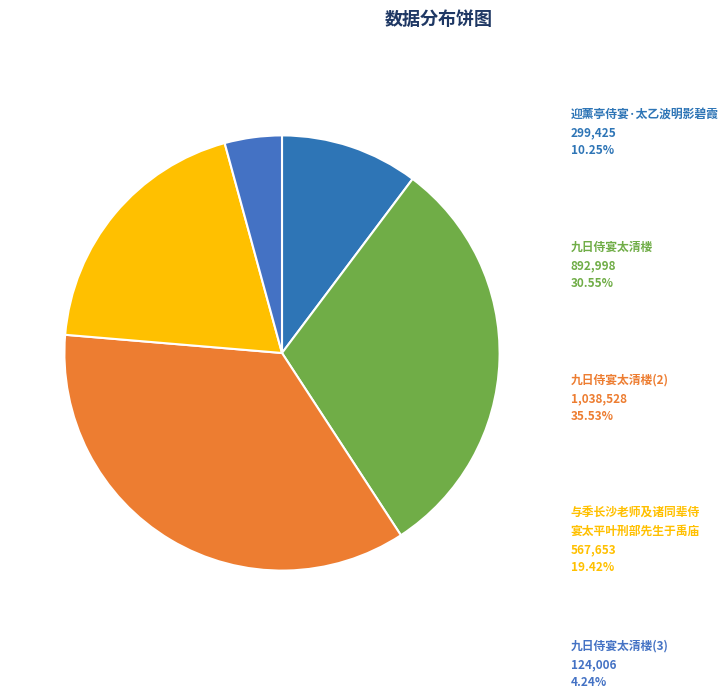

Count the number of slices in the pie.

5